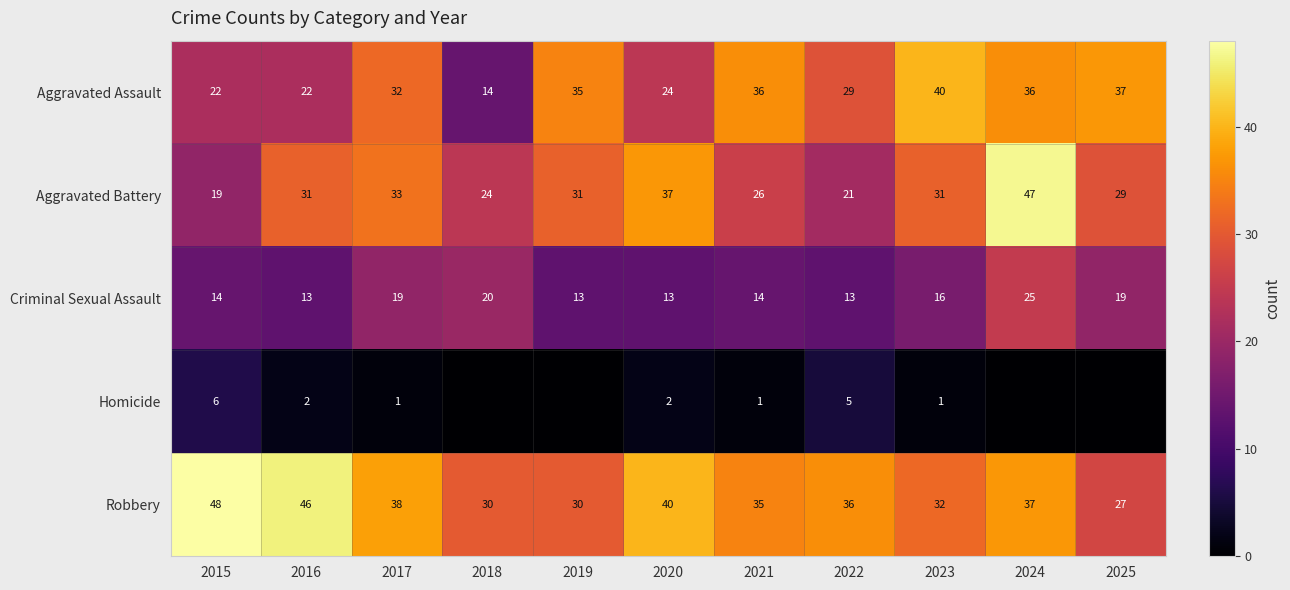

At which label is Aggravated Battery closest to 33?

2017